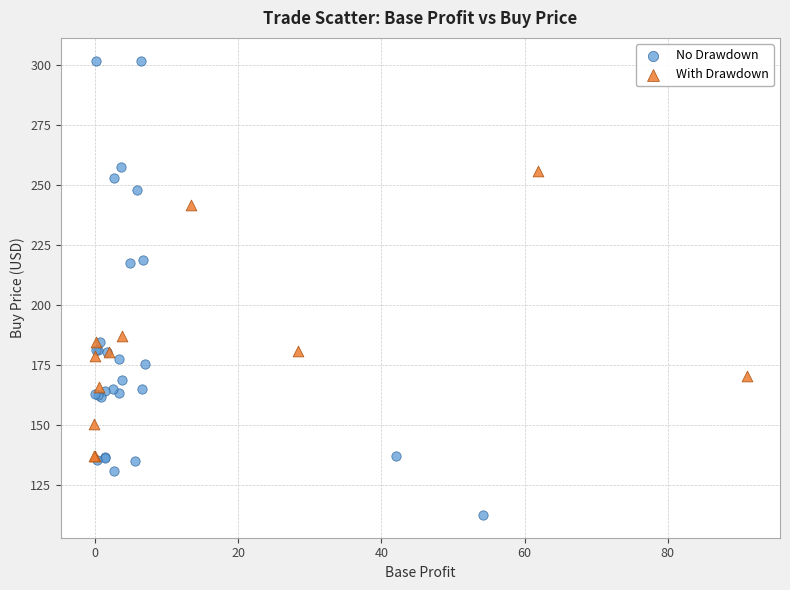

Which series contains the lowest Y value?

No Drawdown